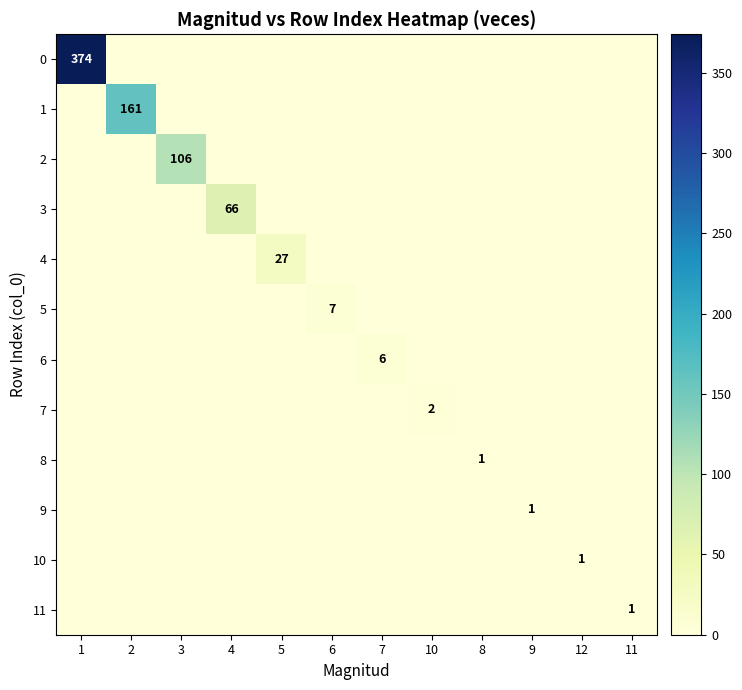

Is the value of 6 at 8 greater than the value of 3 at 11?

No